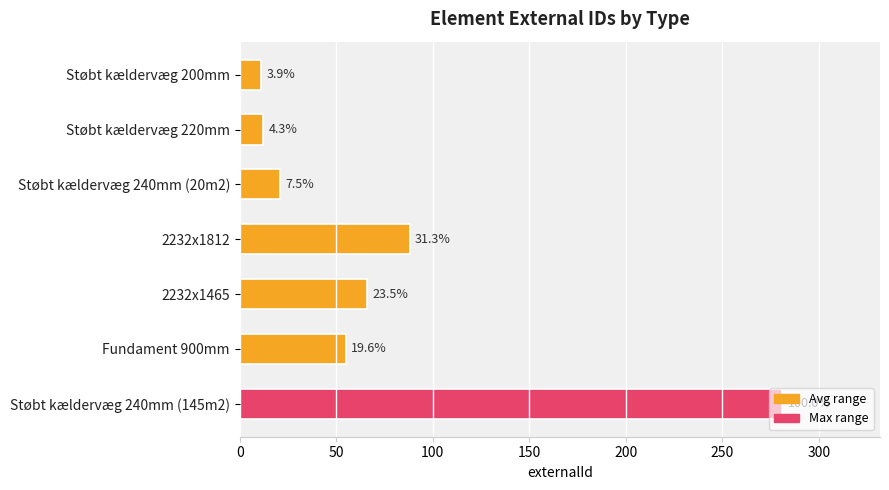

Are the bars horizontal?

Yes